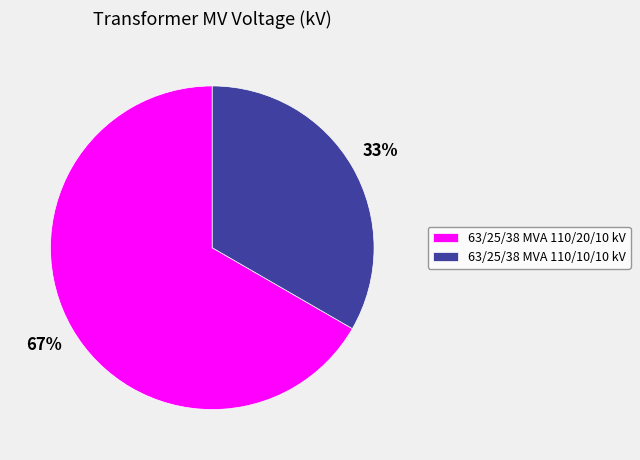

To the nearest percent, what is the average slice percentage?

50%